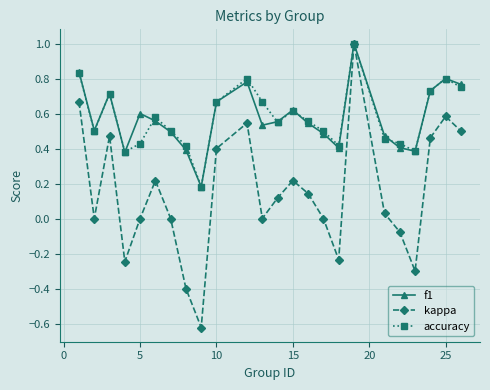

What are all the series names shown in the legend?

f1, kappa, accuracy